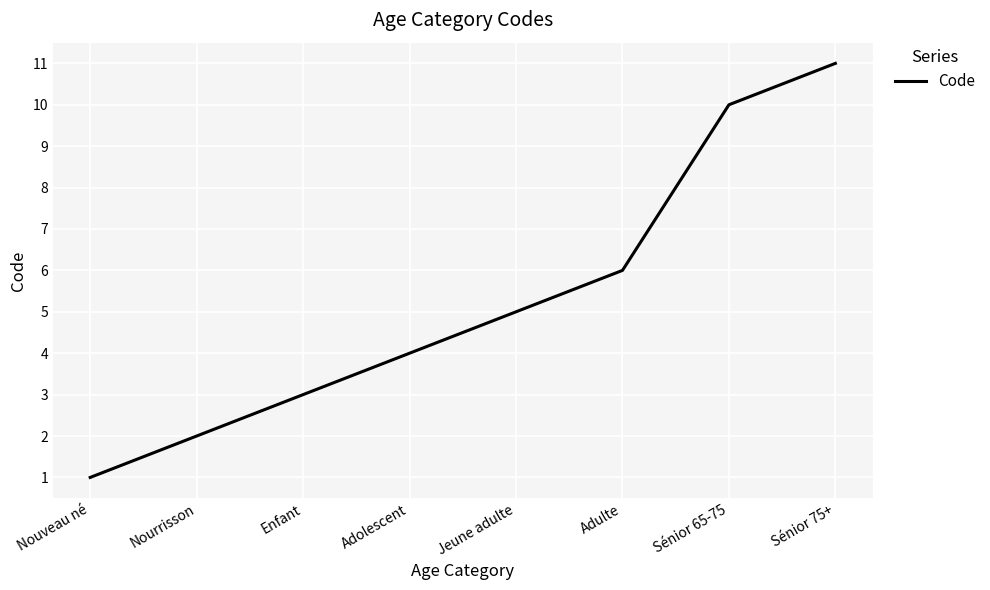

How many lines are shown in the chart?

1